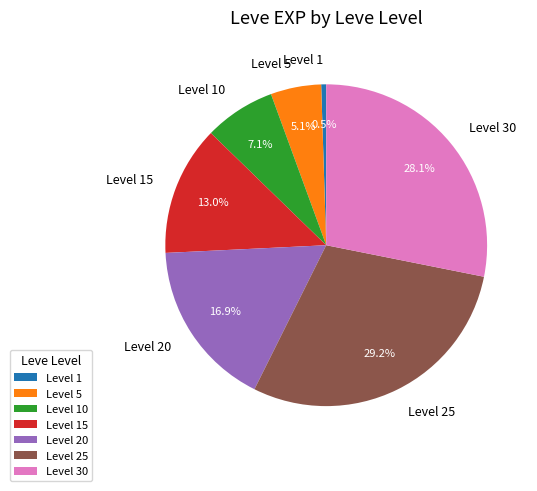

Does any single category account for the majority?

No